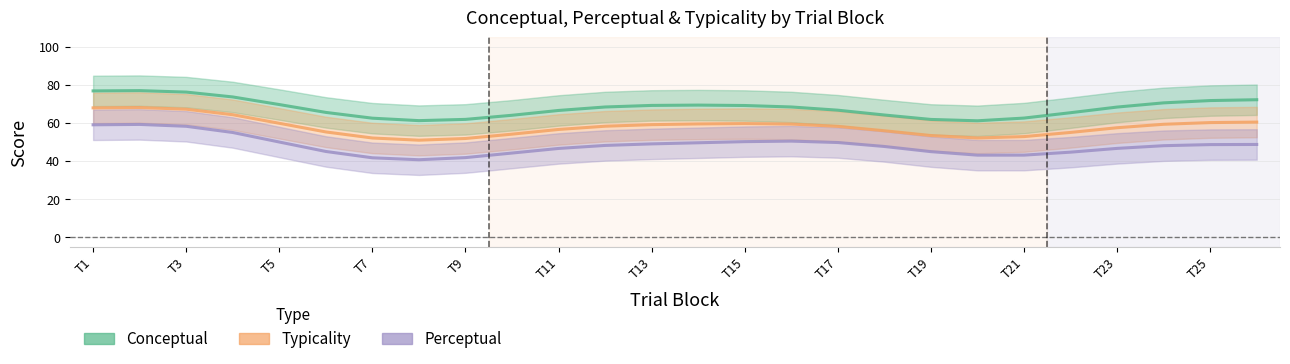

What is the difference between the maximum and minimum values in the Conceptual series?

15.9